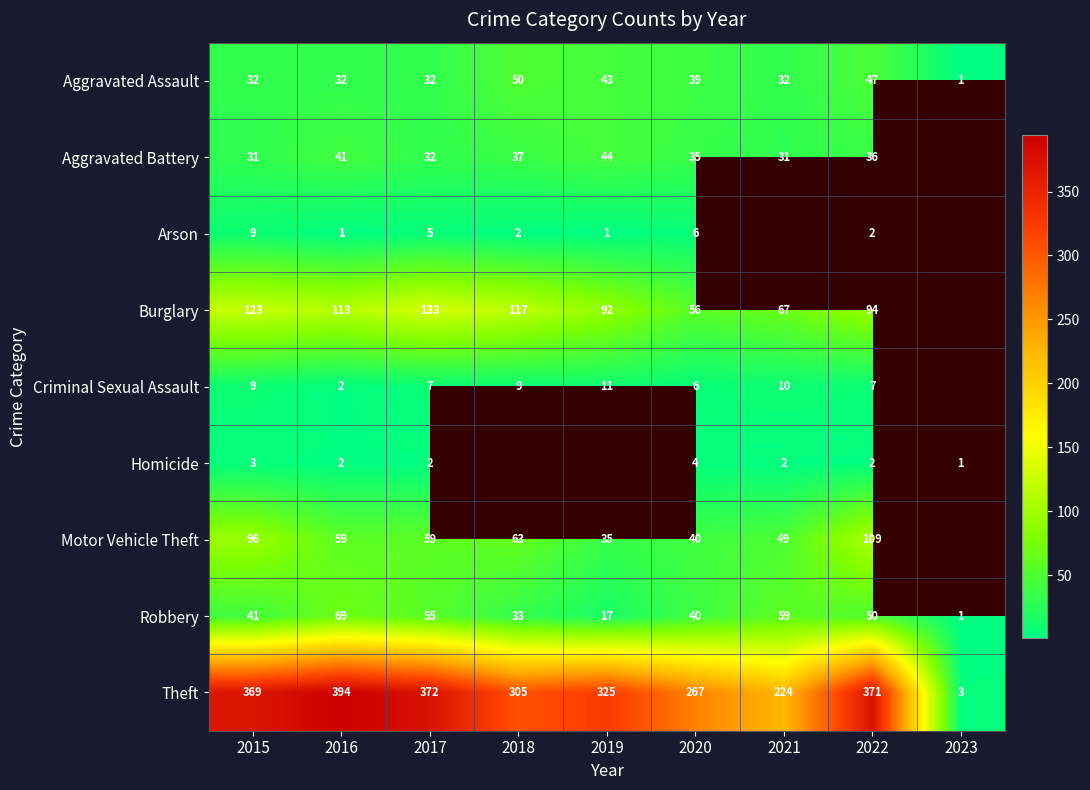

Which series changed the most between 2020 and 2022?

Theft